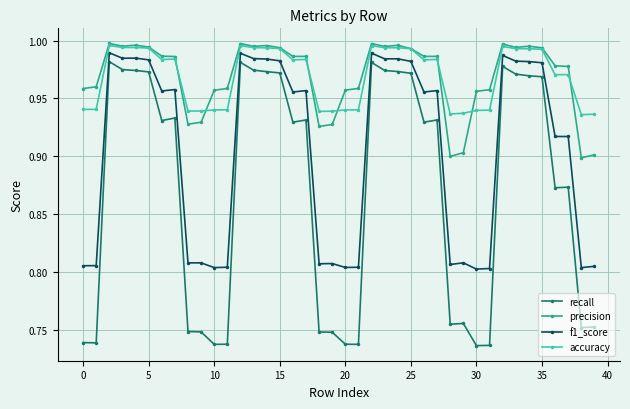

At how many categories does at least one series exceed 0?

40